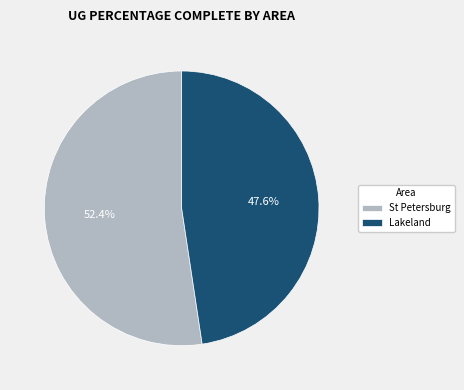

Does St Petersburg represent more than half of the total?

Yes